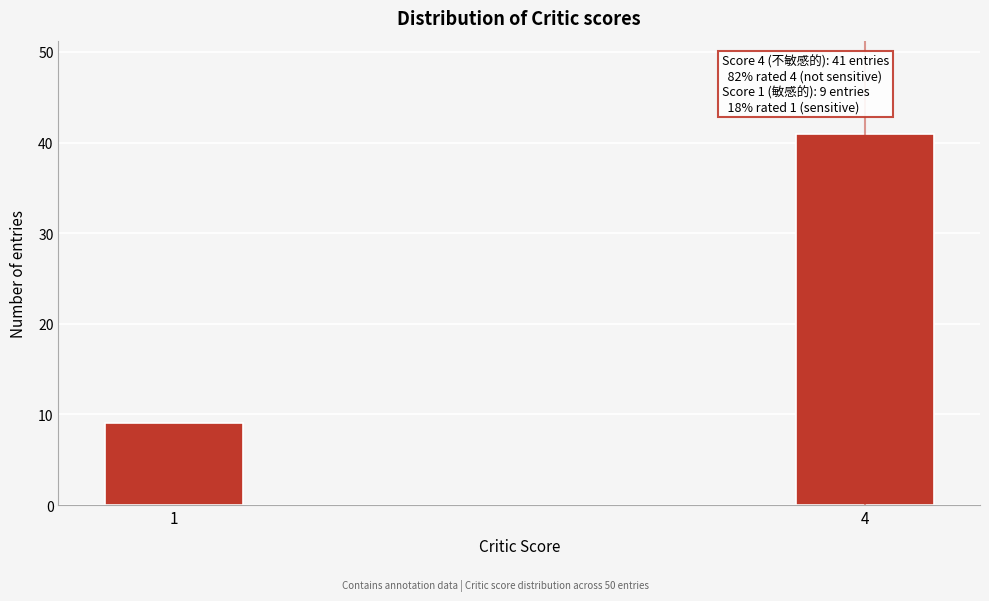

Reading right to left, extract all data points from this chart.

41	9